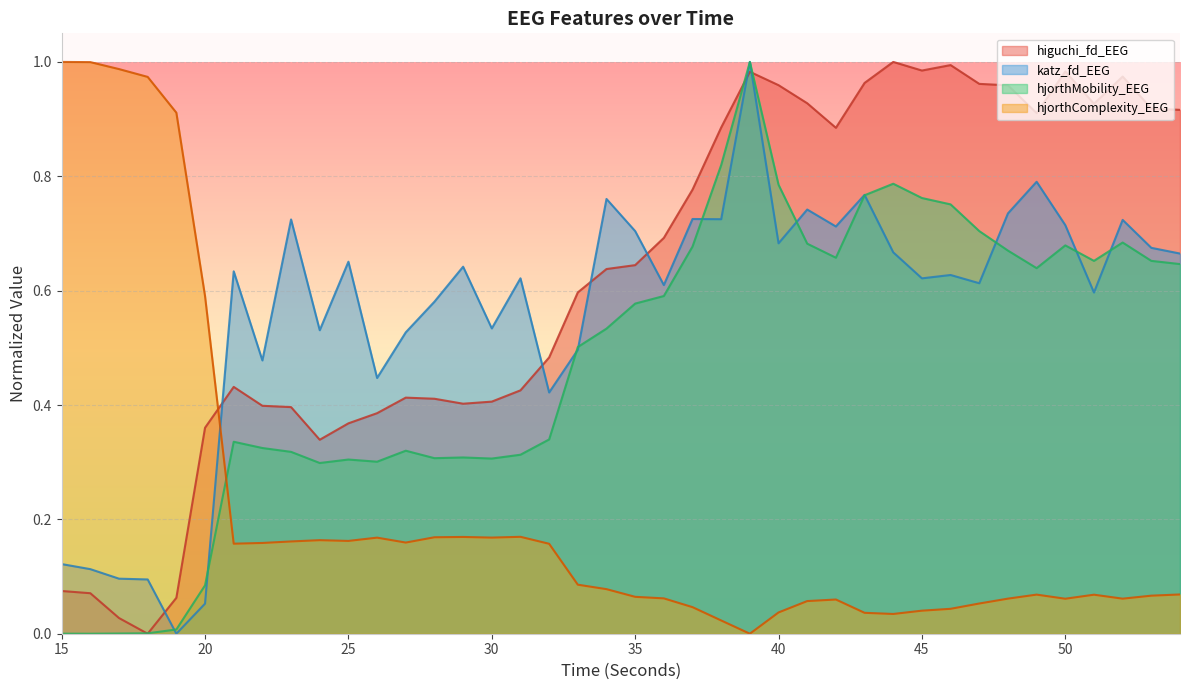

Which series has the widest spread of values?

higuchi_fd_EEG